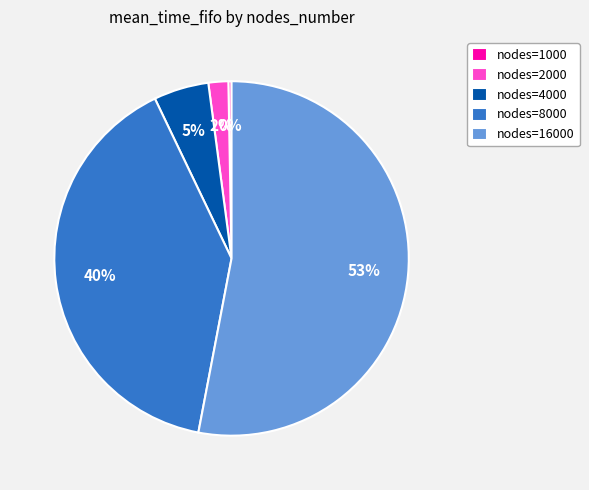

What is the smallest slice in the pie chart?

nodes=1000